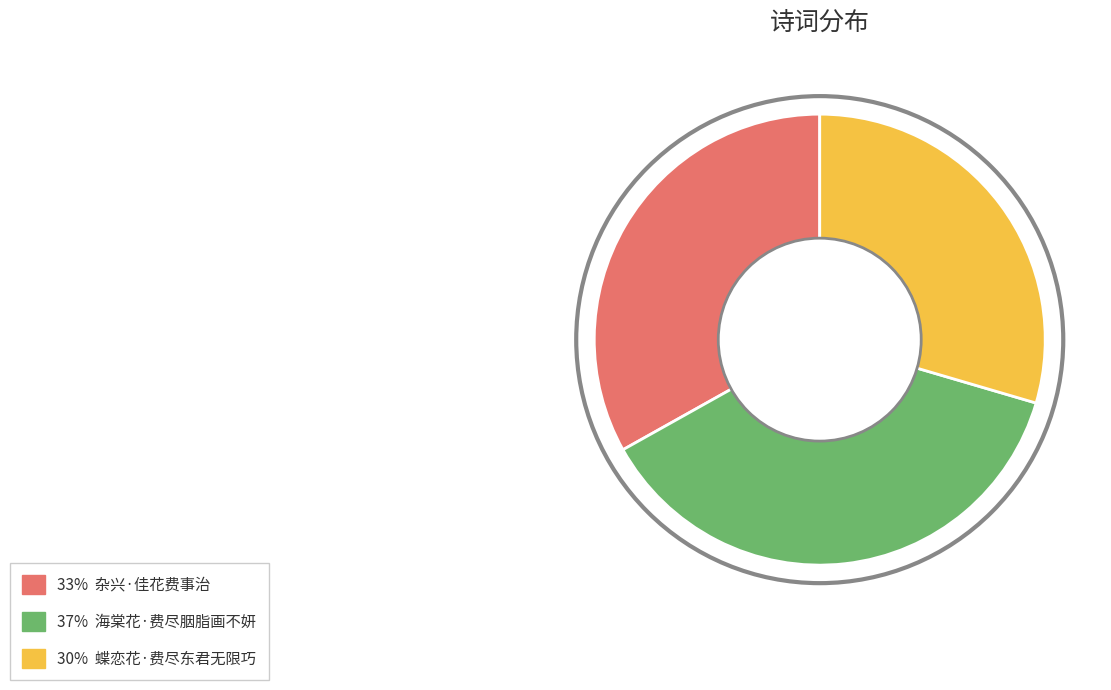

To the nearest percent, what is the average slice percentage?

33%